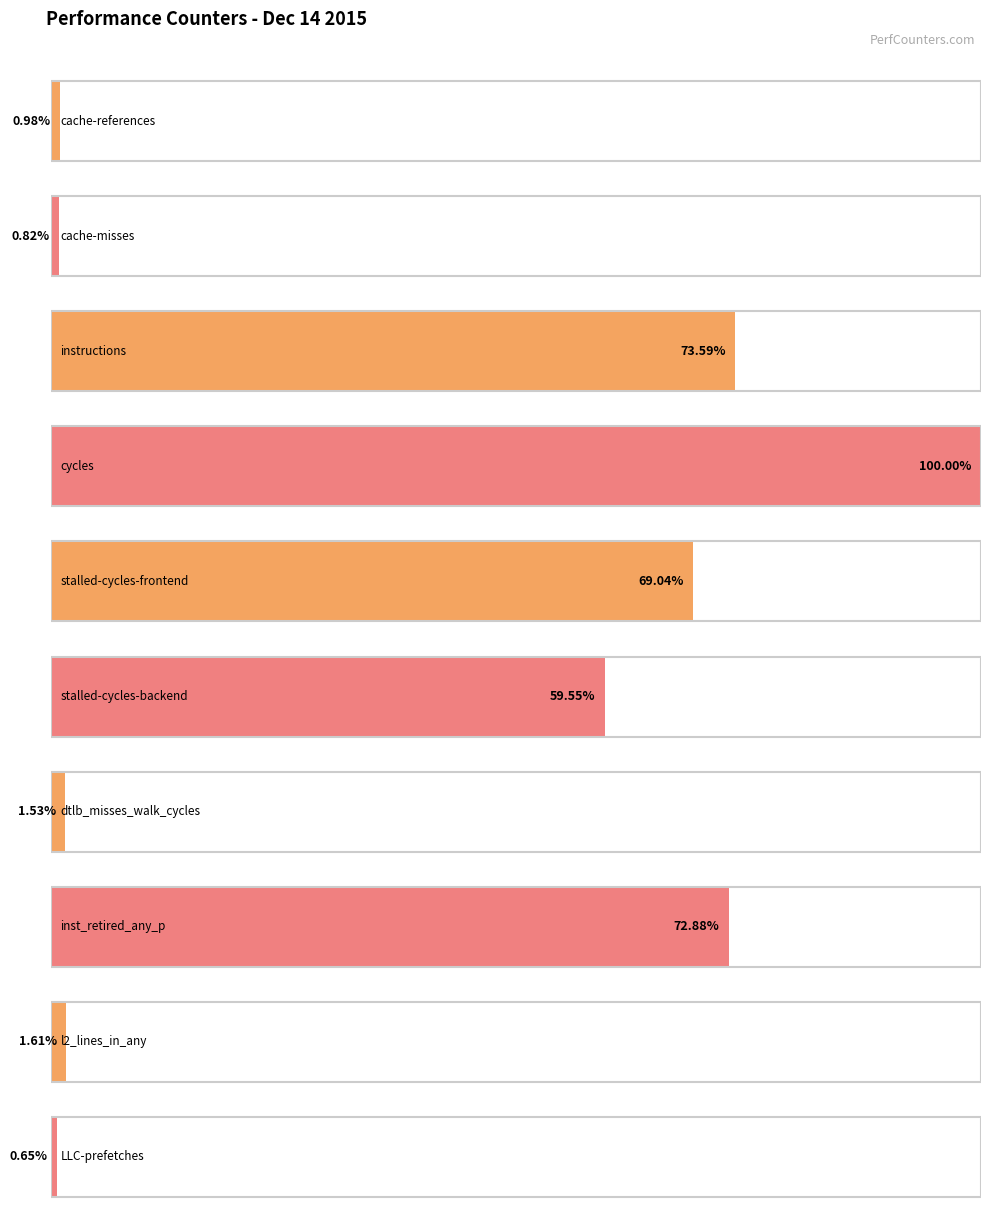

Rank the categories by value from highest to lowest.

cycles, instructions, inst_retired_any_p, stalled-cycles-frontend, stalled-cycles-backend, l2_lines_in_any, dtlb_misses_walk_cycles, cache-references, cache-misses, LLC-prefetches